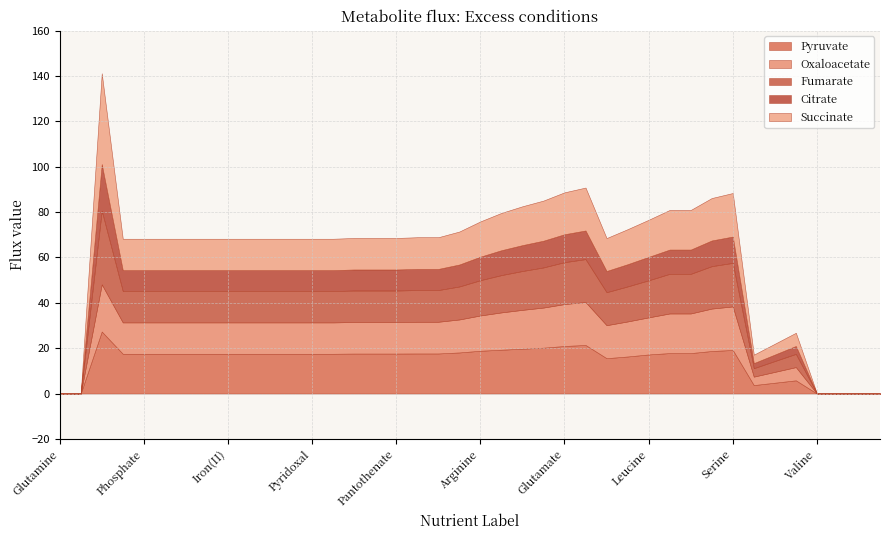

Where is the first local maximum for Pyruvate?

Oxygen